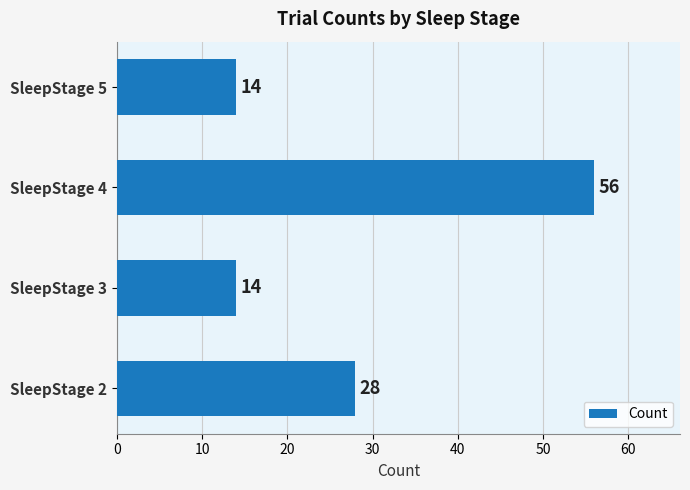

True or false: the data shows 14 at SleepStage 5.

True